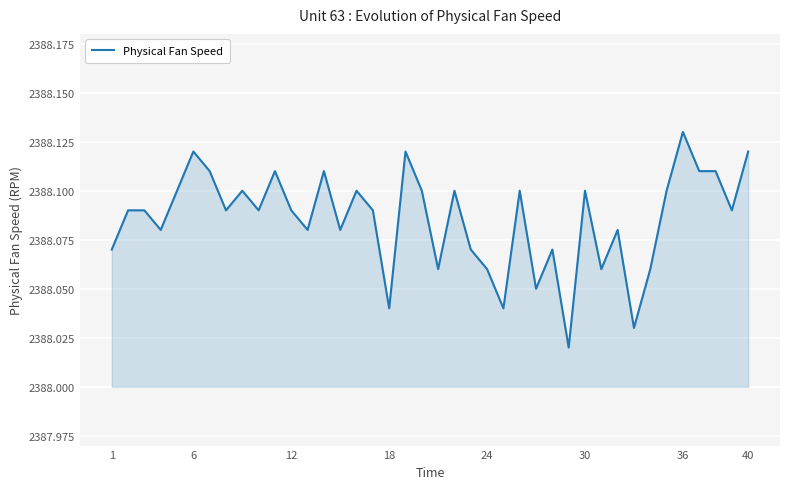

The chart shows a value of 3649.7 at 36. True or false?

False